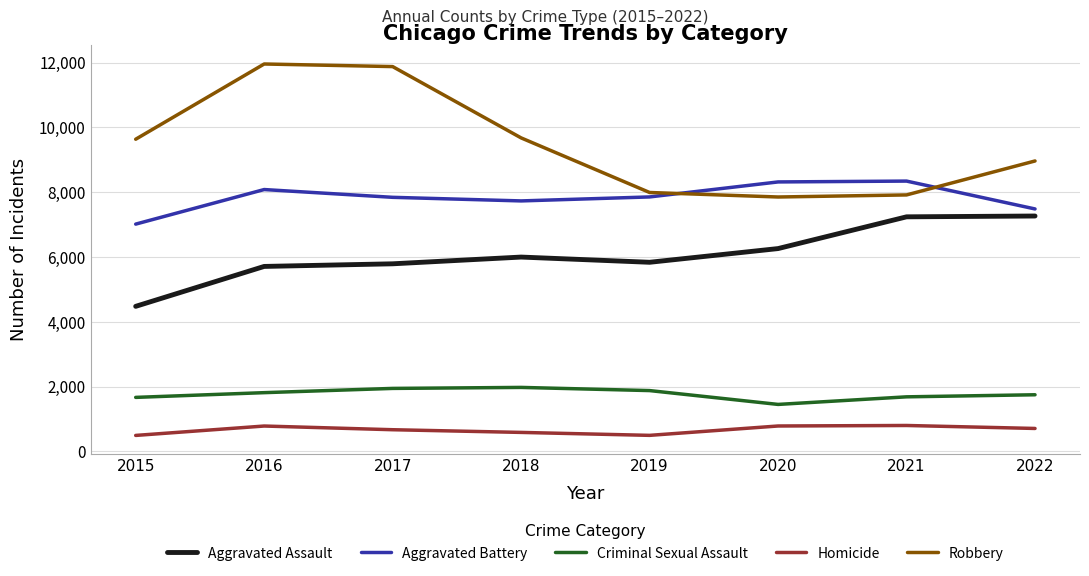

True or false: Homicide has more than 1 points higher than both neighbors.

True